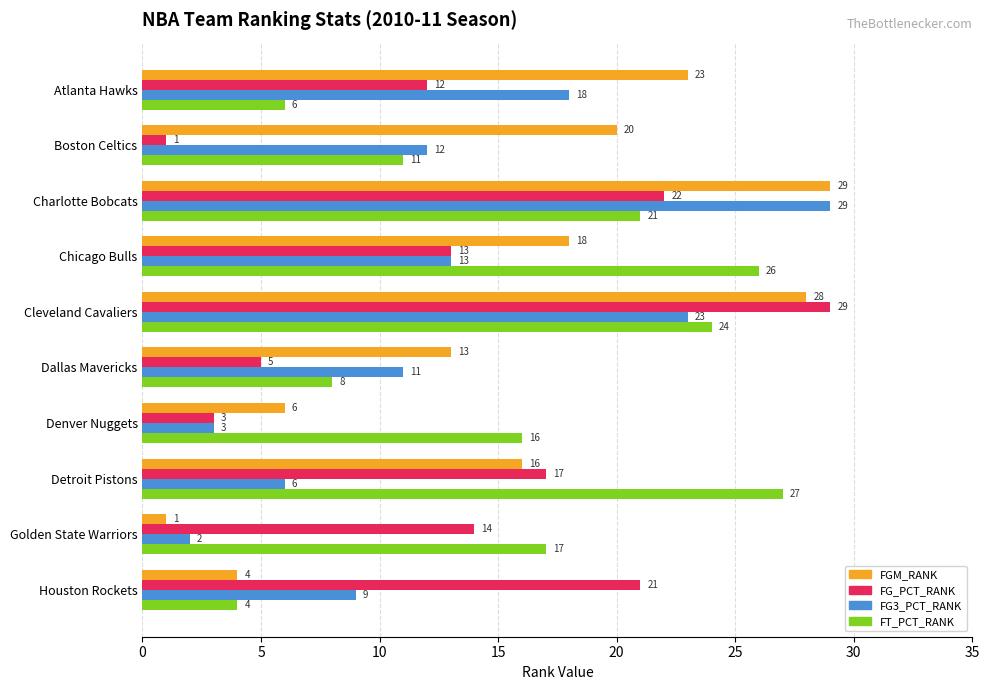

What is the sum of the FG3_PCT_RANK values at Detroit Pistons and Dallas Mavericks?

17